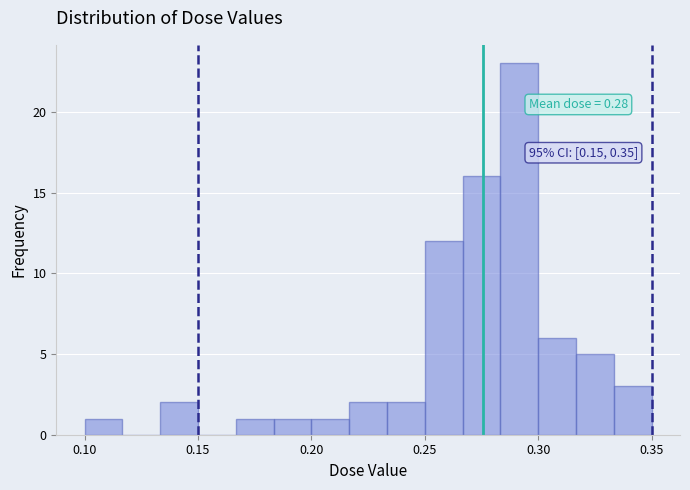

Around what value on the x-axis is the tallest bar? Give the approximate position of its centre, as read against the axis.

0.290